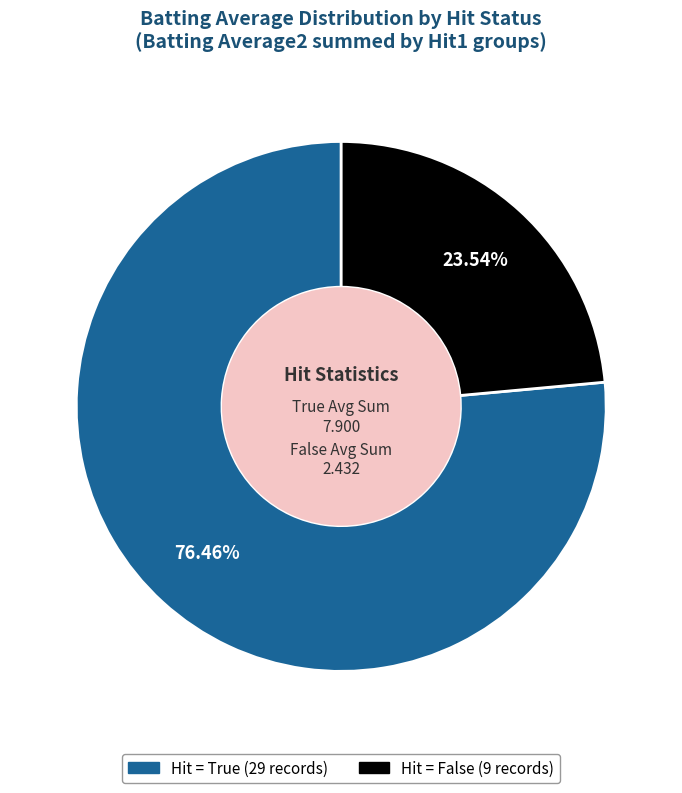

Is there a majority slice in this chart?

Yes